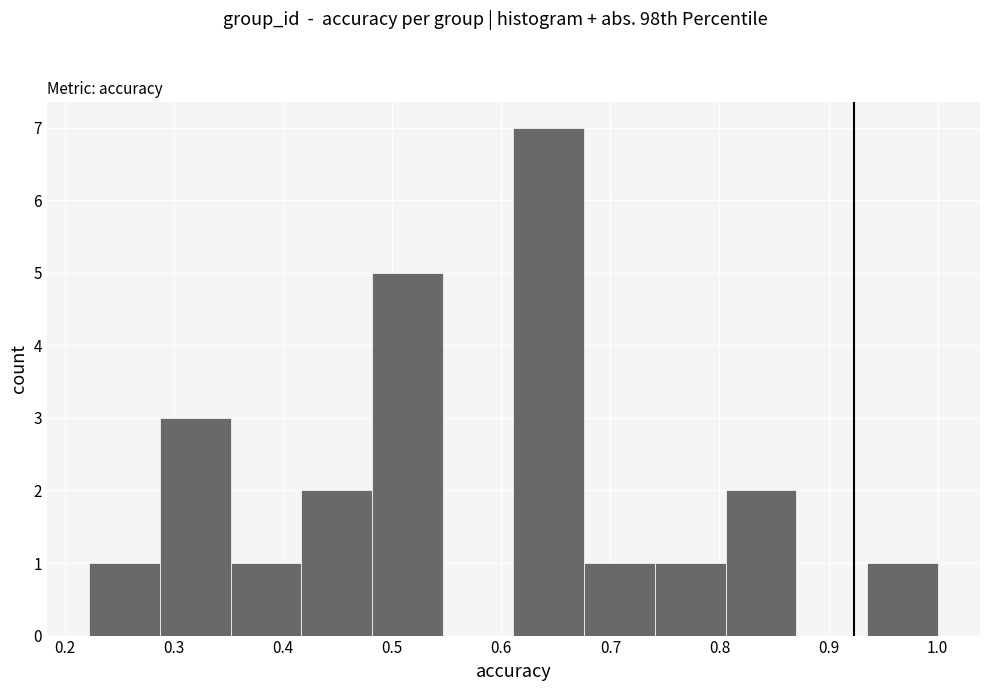

Reading left to right, transcribe this chart: for each bar, give the range it covers on the x-axis and its height. Neither the bar edges nor the heights are printed on the chart, so give them approximately, as read against the axes.

0.22 to 0.29: 1
0.29 to 0.35: 3
0.35 to 0.42: 1
0.42 to 0.48: 2
0.48 to 0.55: 5
0.55 to 0.61: 0
0.61 to 0.68: 7
0.68 to 0.74: 1
0.74 to 0.81: 1
0.81 to 0.87: 2
0.87 to 0.94: 0
0.94 to 1.00: 1